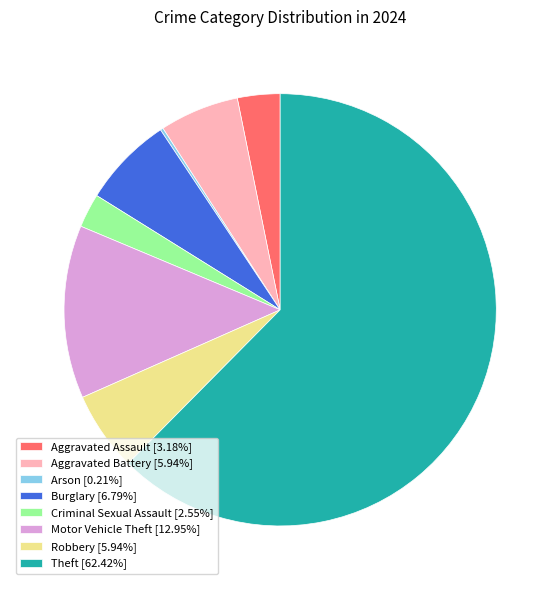

Approximately how many times larger is the value at Aggravated Assault [3.18%] compared to Aggravated Battery [5.94%]?

0.5